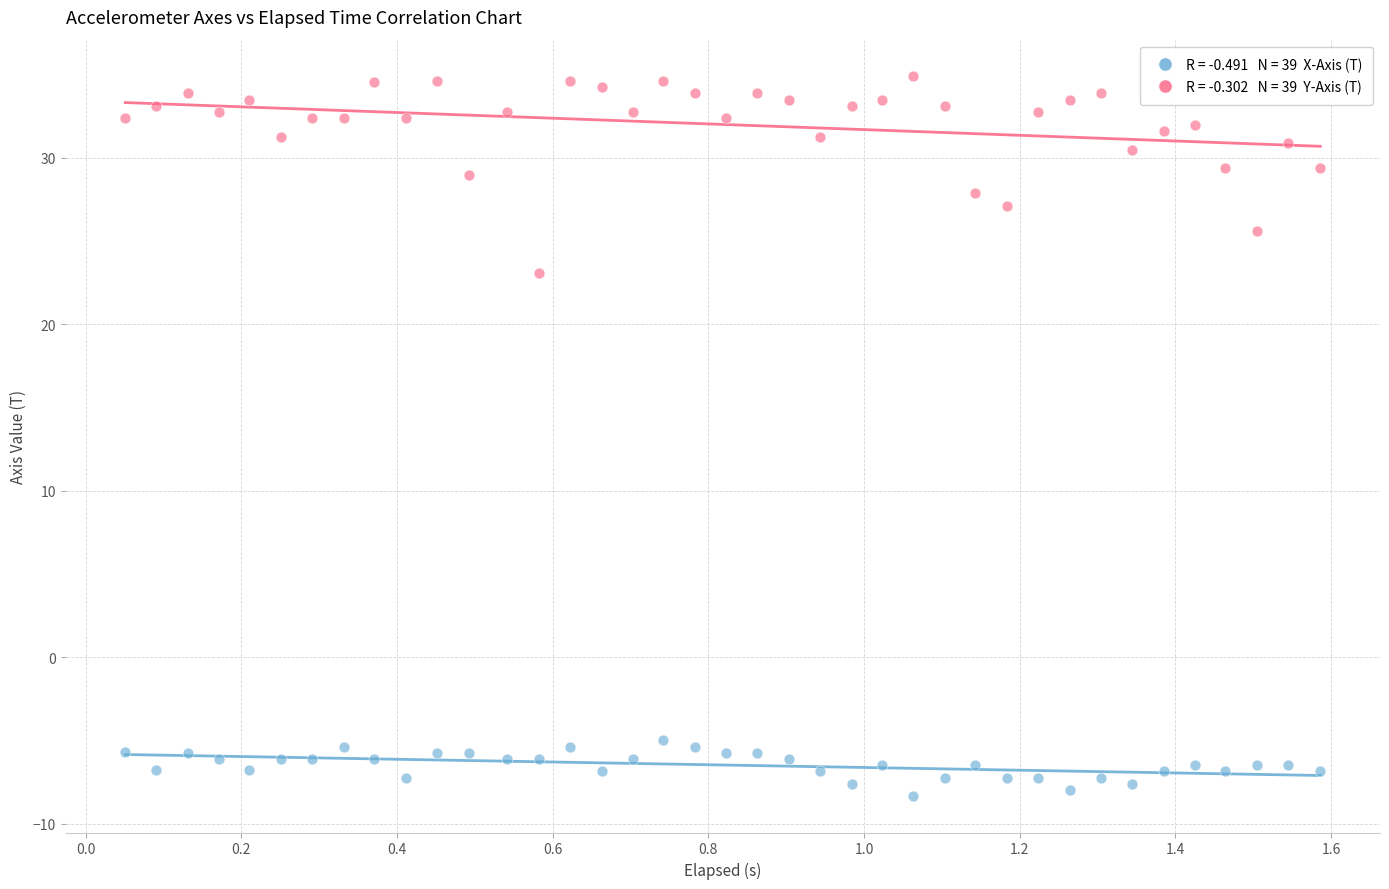

Across all series, what Y value is closest to 13?

23.1